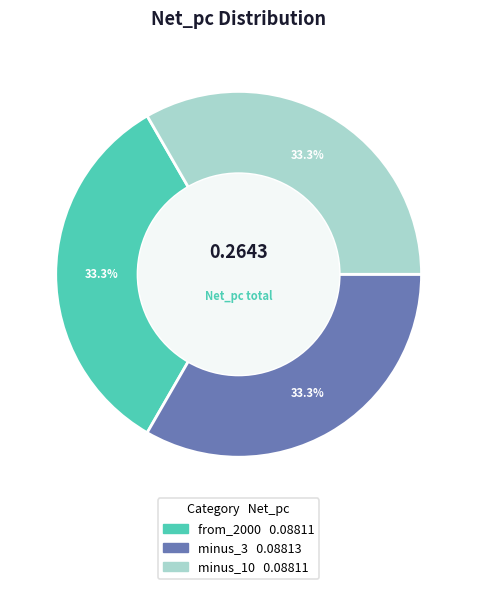

Is minus_3 the majority of the pie?

No